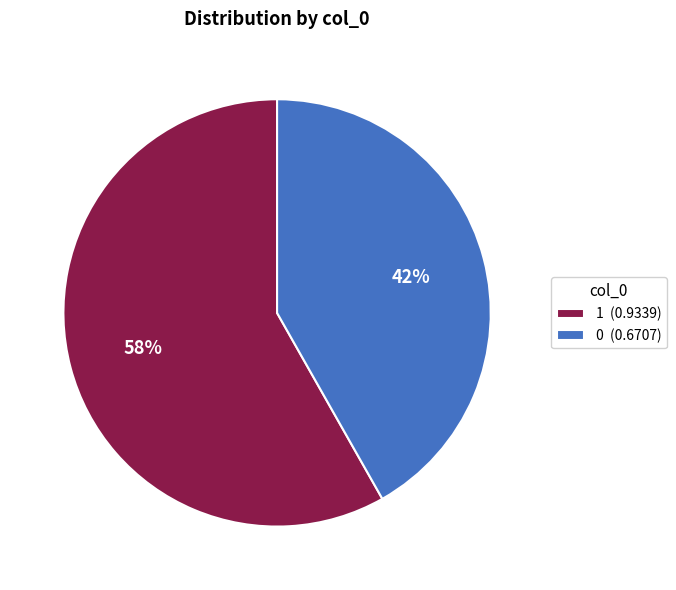

What is the largest slice in the pie chart?

1